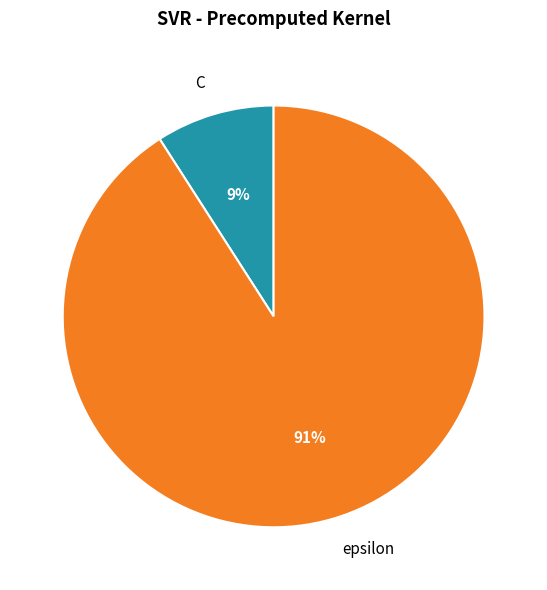

Is it true that C is 20% of the pie?

False